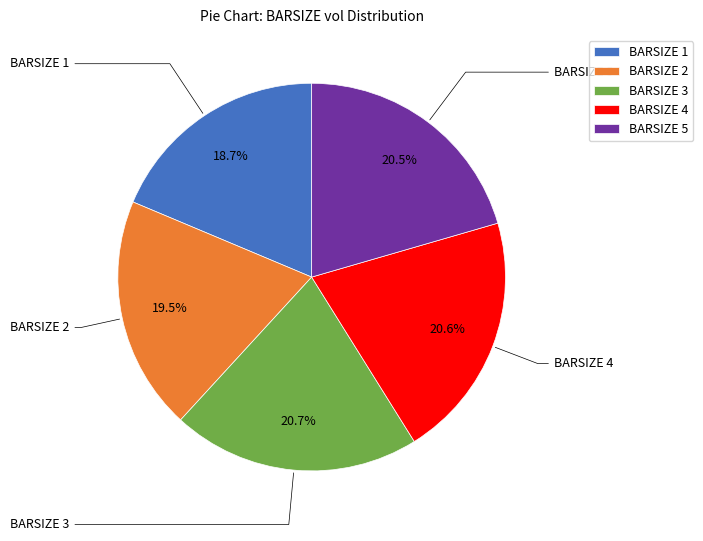

What portion of the pie excludes BARSIZE 2?

80.5%